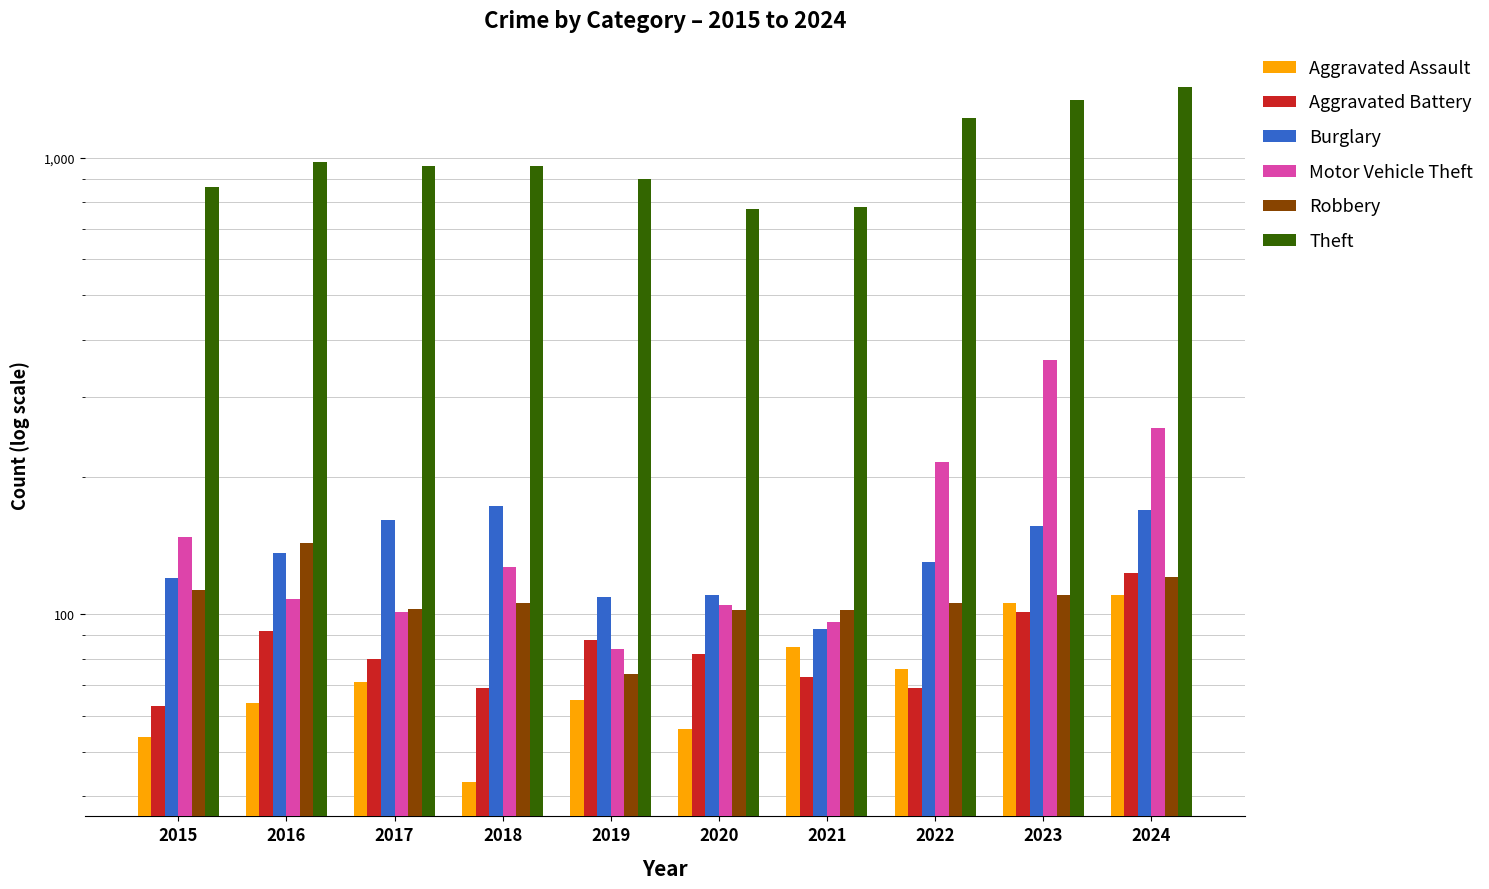

How many values in the Burglary series are below 136?

5